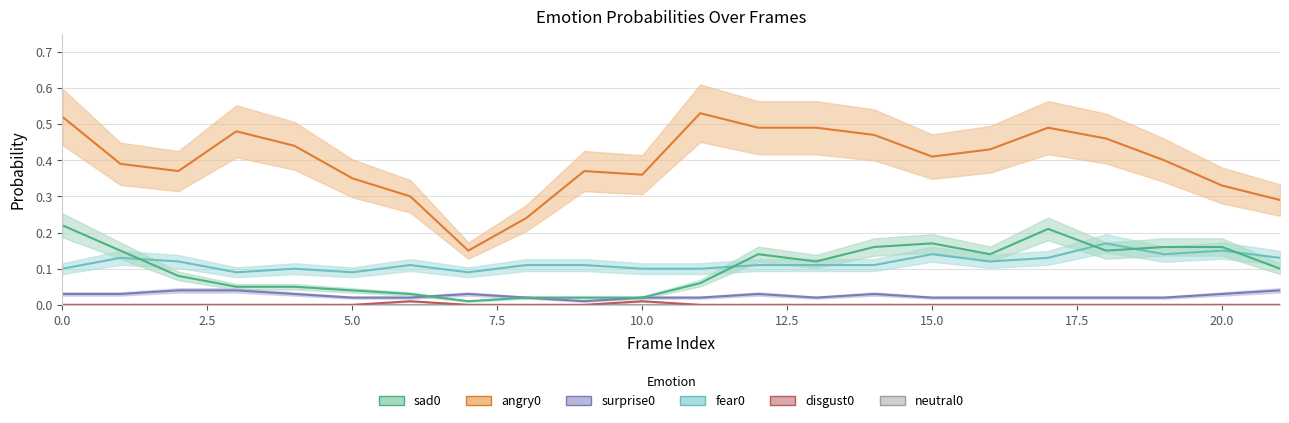

What is the difference between the maximum and minimum values in the sad0 series?

0.2